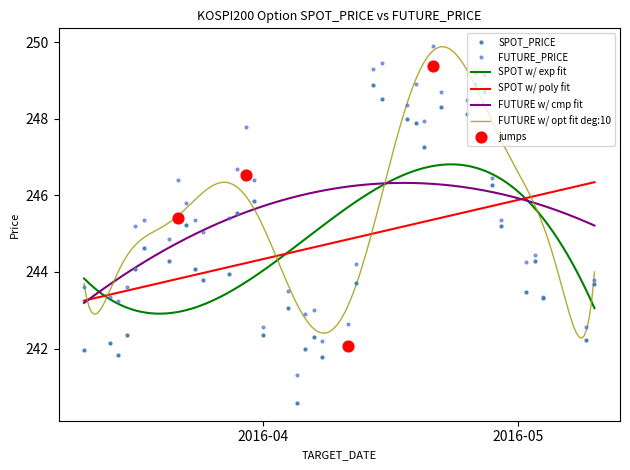

At which category is the sum across all series the highest?

2016-04-21